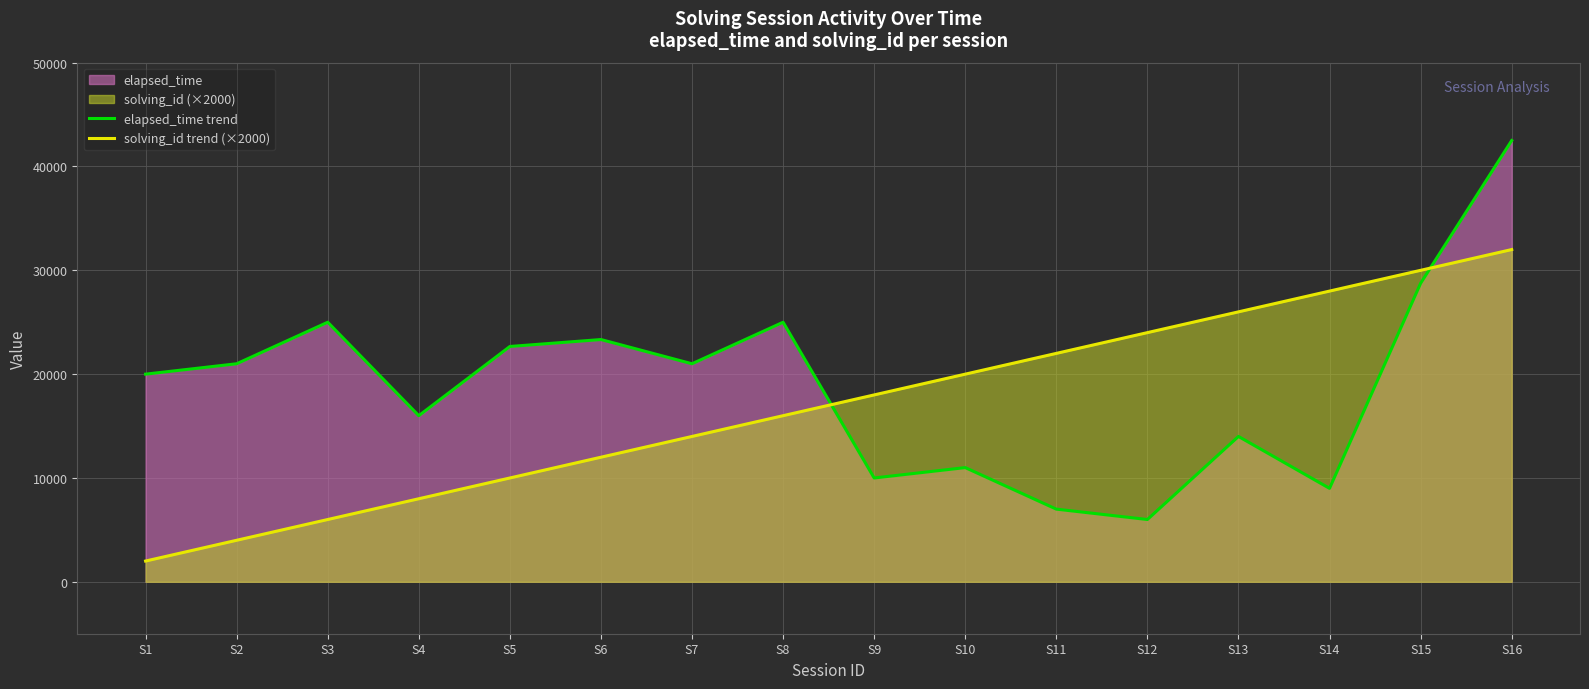

Reading left to right, list all the values displayed in this chart.

elapsed_time trend: S1=20000	S2=21000	S3=25000	S4=16000	S5=22666	S6=23333	S7=21000	S8=25000	S9=10000	S10=11000	S11=7000	S12=6000	S13=14000	S14=9000	S15=28750	S16=42500
solving_id trend (×2000): S1=2000	S2=4000	S3=6000	S4=8000	S5=10000	S6=12000	S7=14000	S8=16000	S9=18000	S10=20000	S11=22000	S12=24000	S13=26000	S14=28000	S15=30000	S16=32000